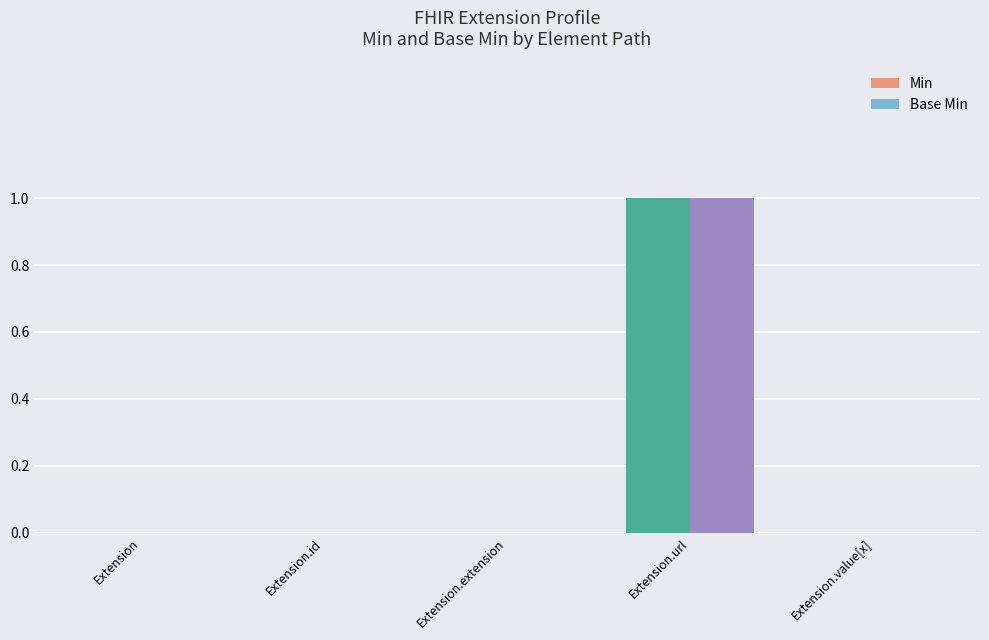

Reading right to left, extract all data points from this chart.

Min: 0	1	0	0	0
Base Min: 0	1	0	0	0